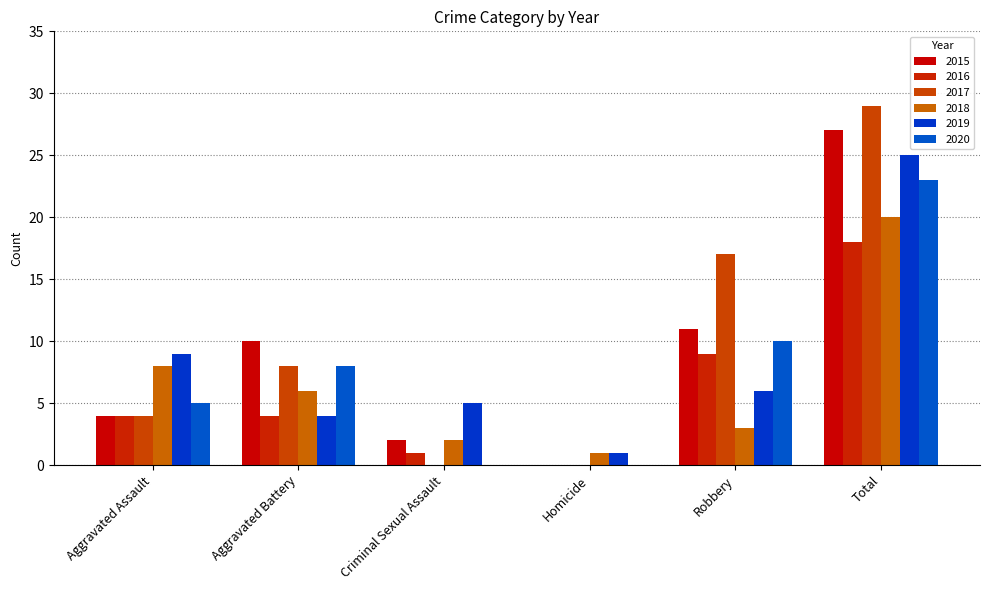

Are the bars horizontal?

No